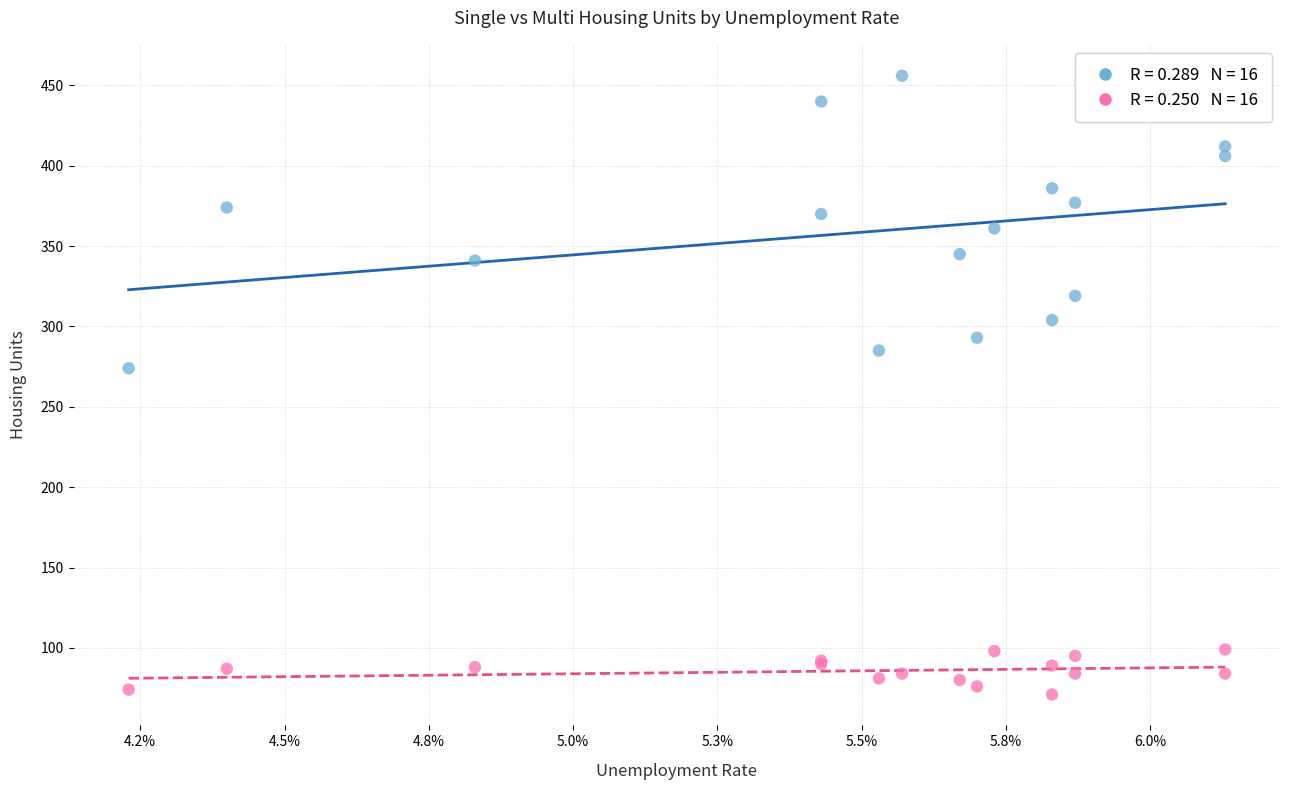

Across all series, what Y value is closest to 263?

274.0